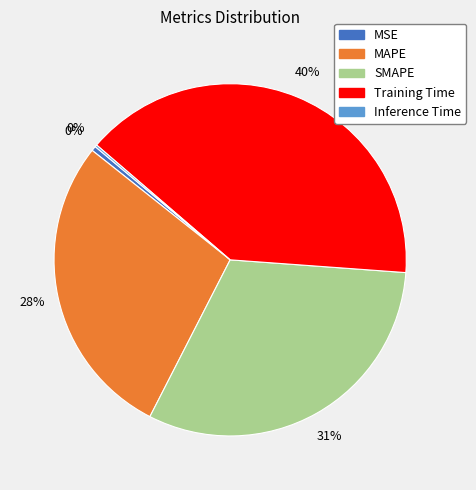

What percentage is the SMAPE slice, to the nearest percent?

31%